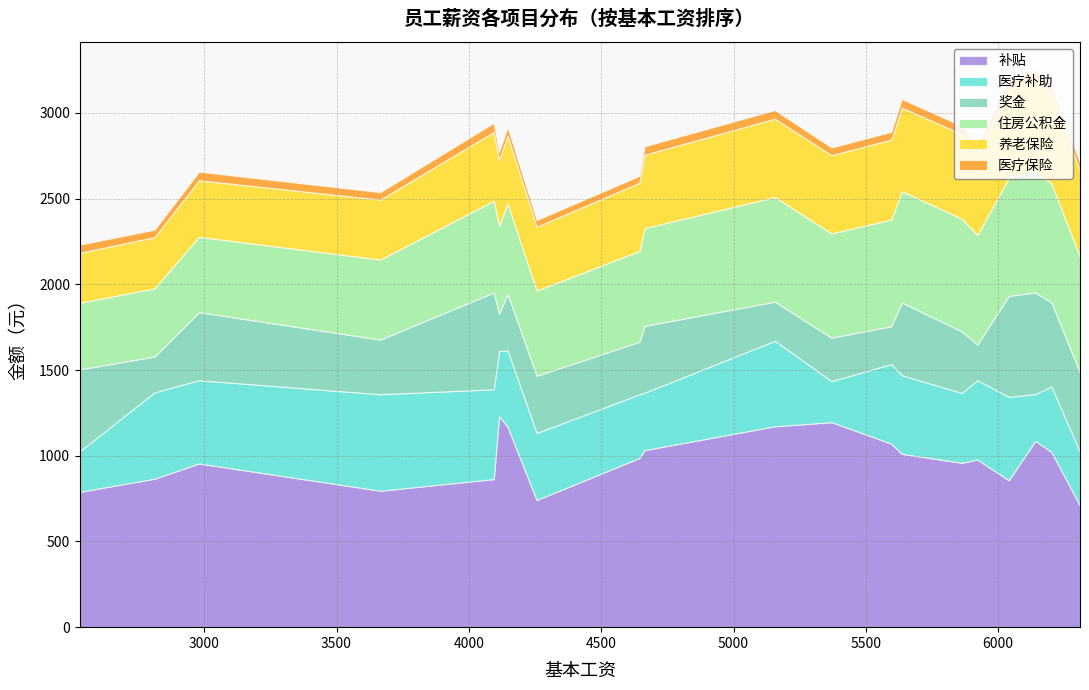

Is the value of 医疗保险 at A017 greater than the value of 奖金 at A013?

No